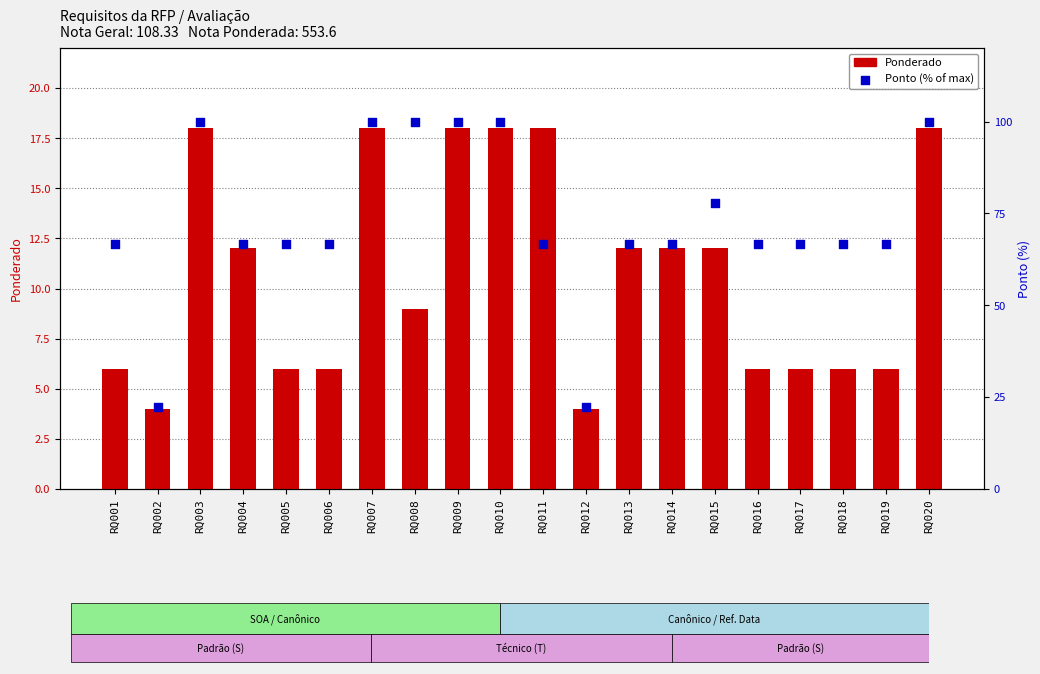

Which series contains the highest Y value?

Ponto (% of max)